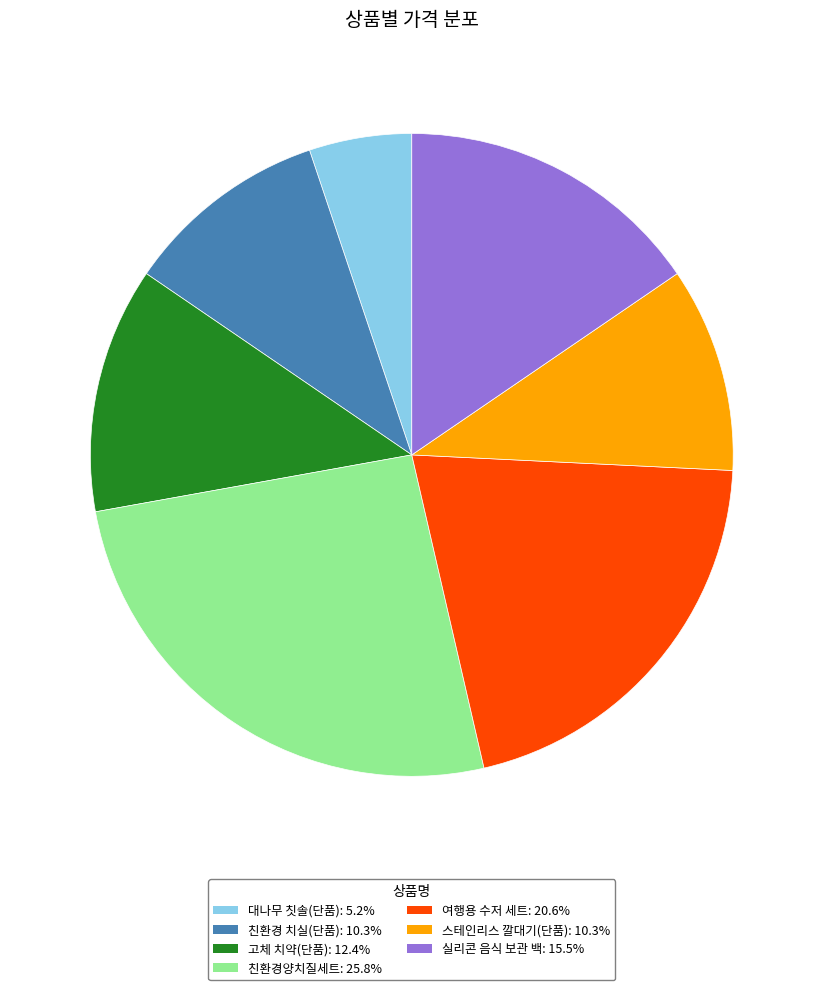

Is 친환경양치질세트 the majority of the pie?

No